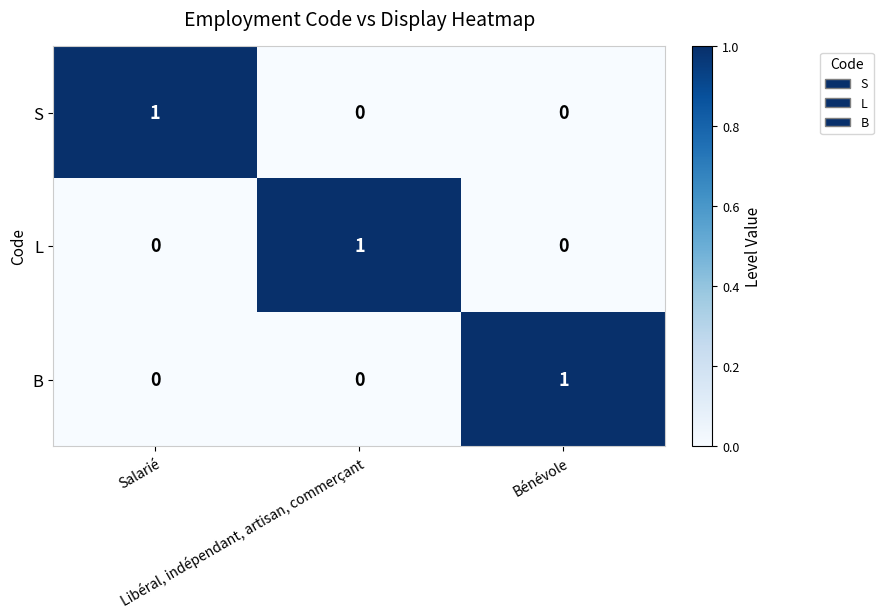

The value of B at Libéral, indépendant, artisan, commerçant is -1. True or false?

False